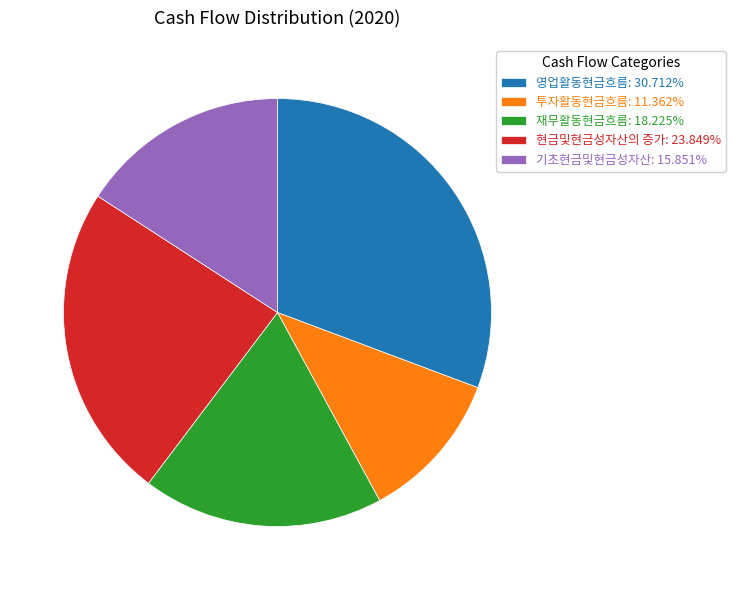

Does 현금및현금성자산의 증가 represent more than half of the total?

No